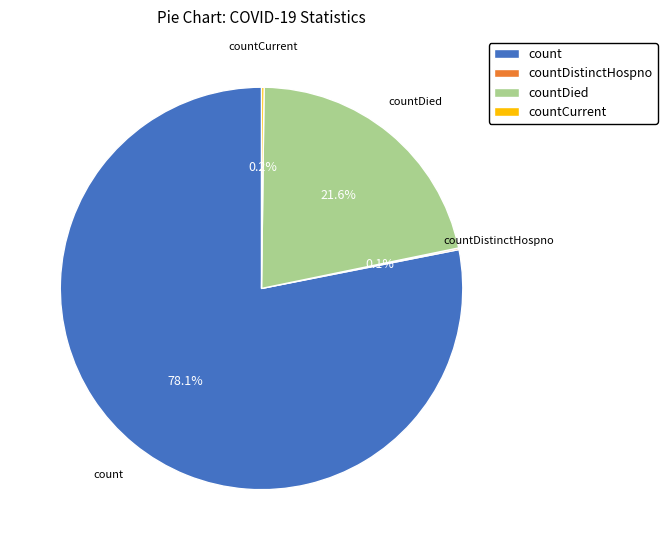

Which slice represents more than half of the pie?

count